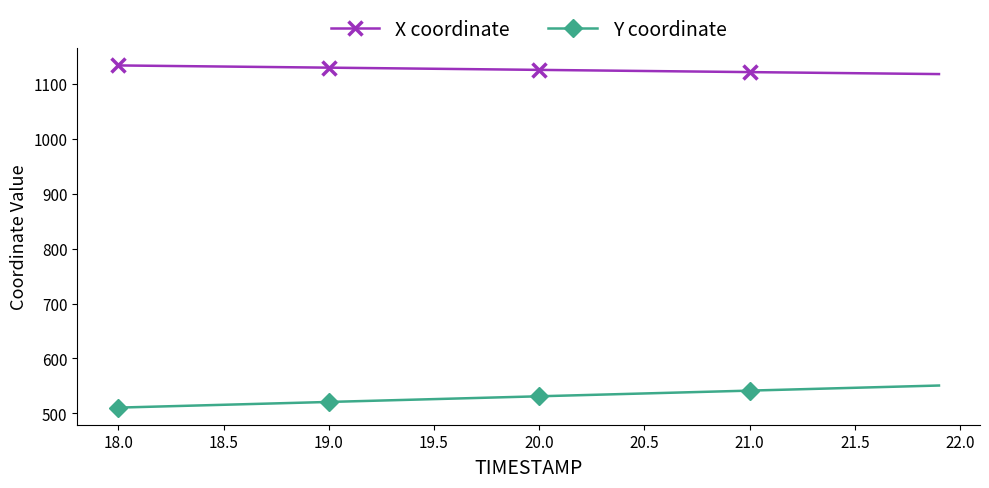

What is the value of the X coordinate point at the 6th from the left?

1131.5